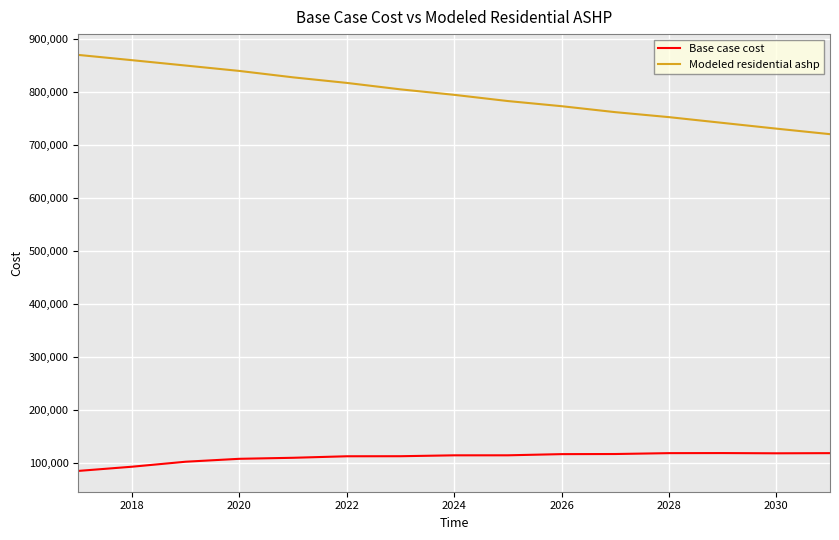

What is the minimum value shown in the chart?

84700.1